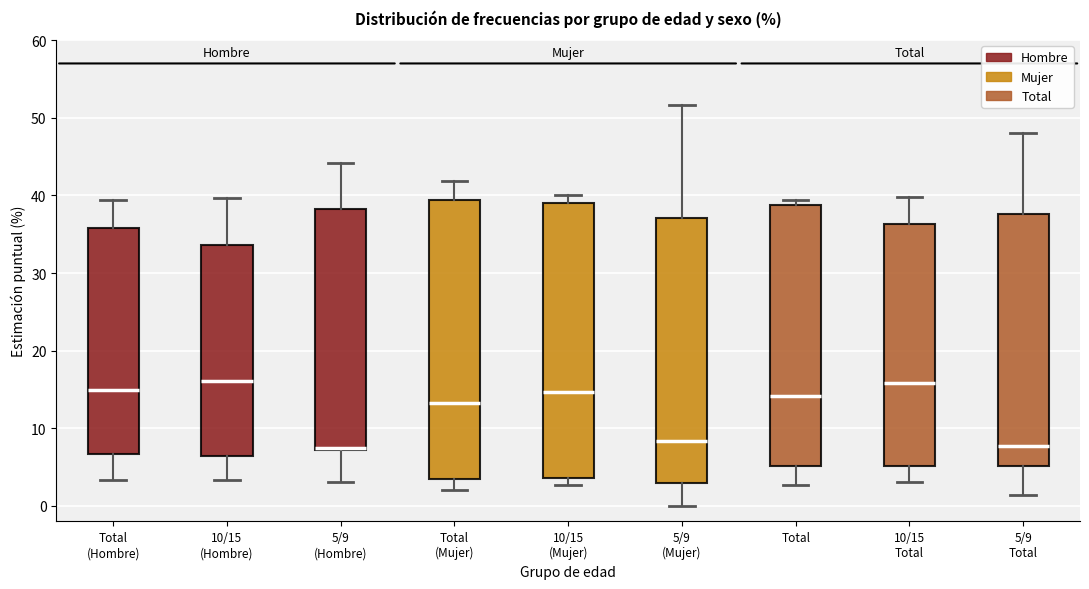

Reading left to right, transcribe this box plot: for each box, give where its median line is, the range the box spans, and where its two whiskers end, as read against the y-axis. The values are not printed on the chart, so give them approximately, as read against the axis.

Total (Hombre): median 15, box 7 to 36, whiskers 3 to 39
10/15 (Hombre): median 16, box 6 to 34, whiskers 3 to 40
5/9 (Hombre): median 7 (drawn on the box's lower edge), box 7 to 38, whiskers 3 to 44
Total (Mujer): median 13, box 3 to 39, whiskers 2 to 42
10/15 (Mujer): median 15, box 4 to 39, whiskers 3 to 40
5/9 (Mujer): median 8, box 3 to 37, whiskers 0 to 52
Total: median 14, box 5 to 39, whiskers 3 to 39 (just above the box's upper edge)
10/15 Total: median 16, box 5 to 36, whiskers 3 to 40
5/9 Total: median 8, box 5 to 38, whiskers 1 to 48